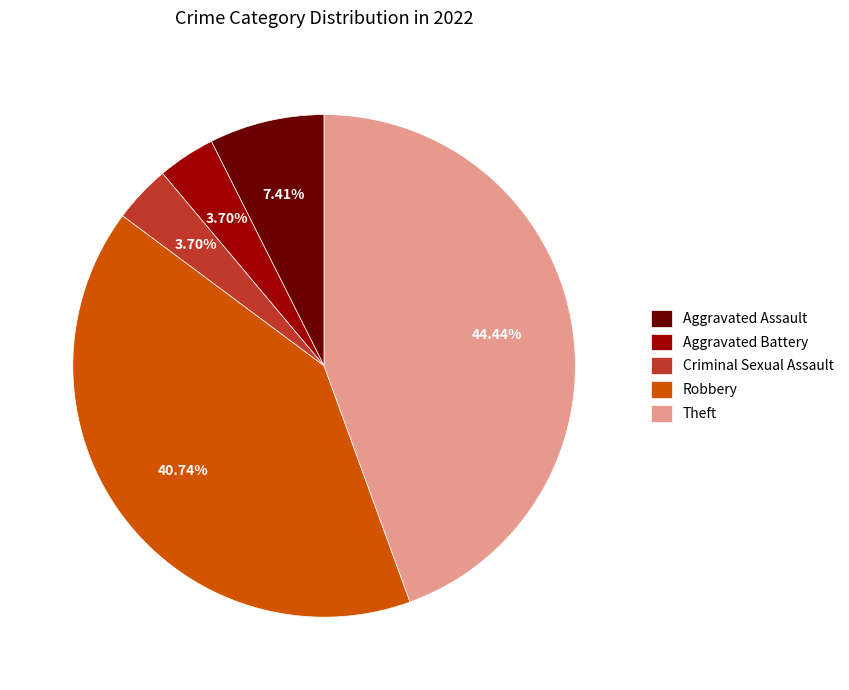

Count the number of slices in the pie.

5